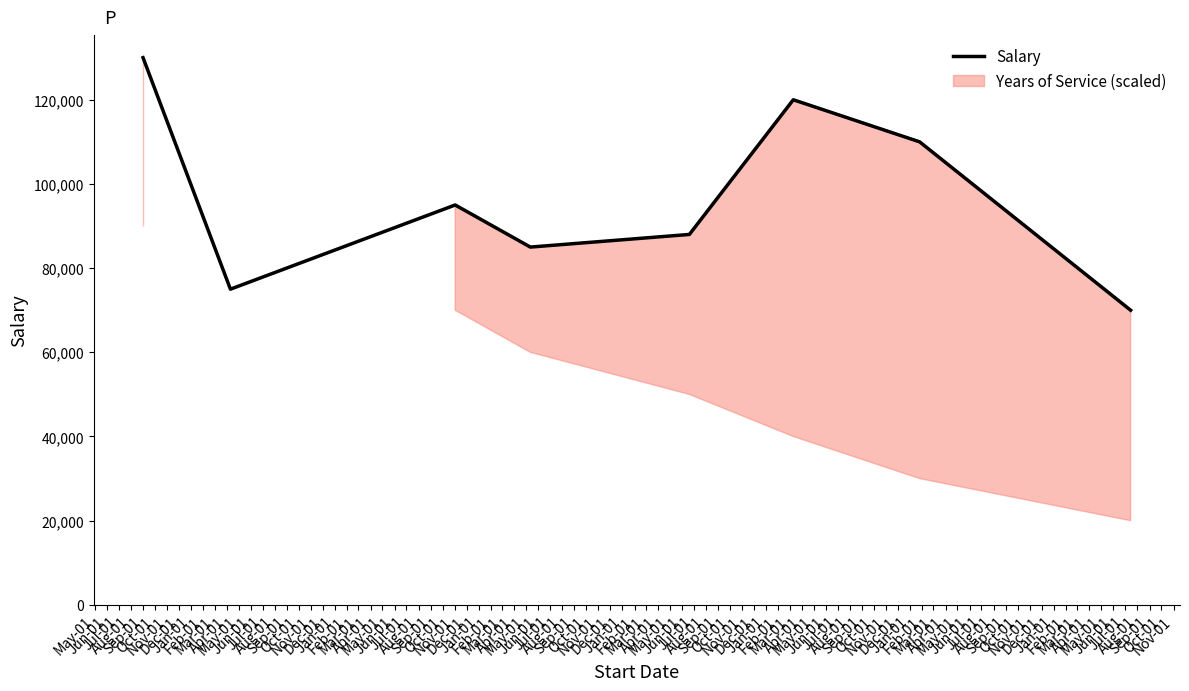

Reading right to left, list all the values displayed in this chart.

70000	110000	120000	88000	85000	95000	75000	130000